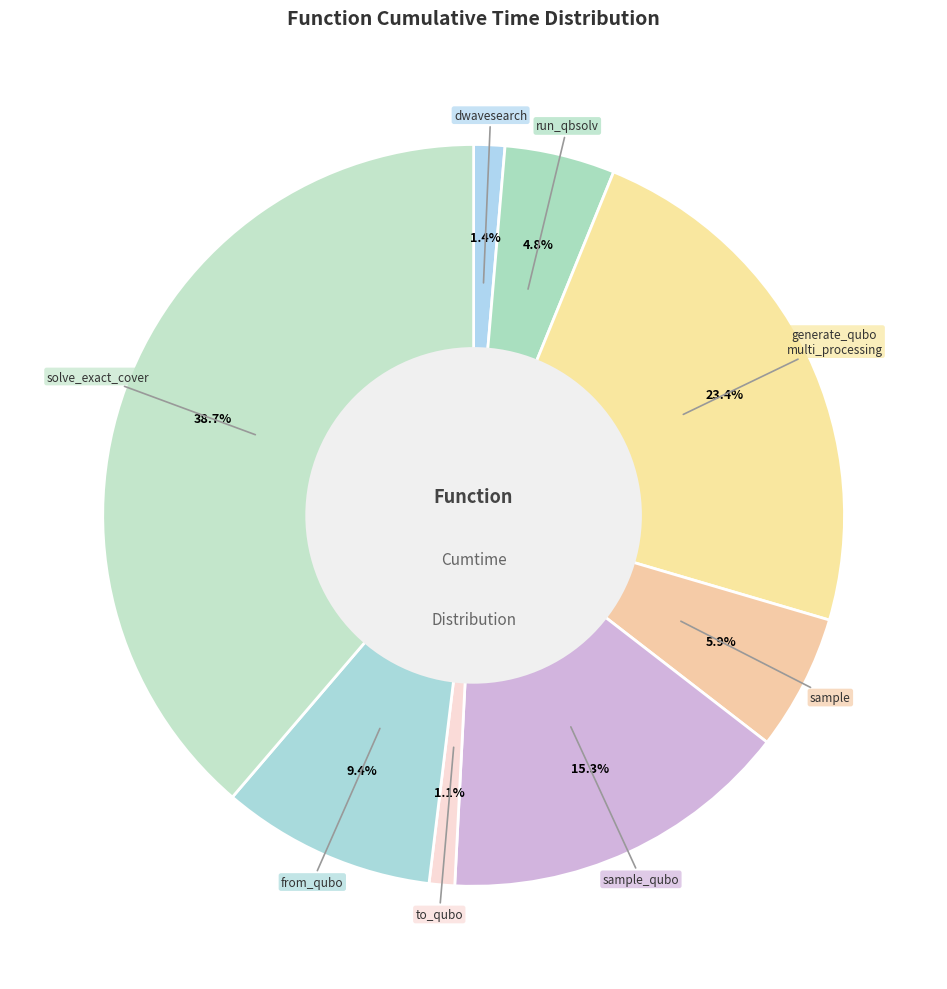

What portion of the pie excludes solve_exact_cover?

61.3%